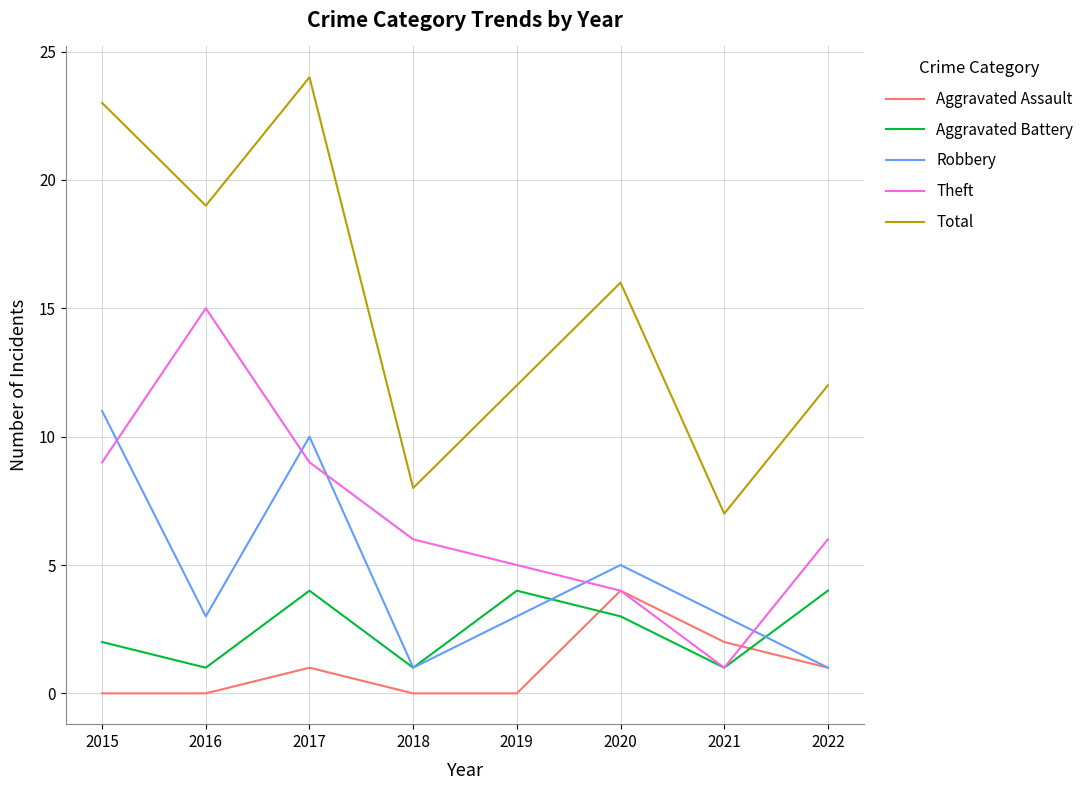

Is it true that Theft equals 9 at 2017?

True